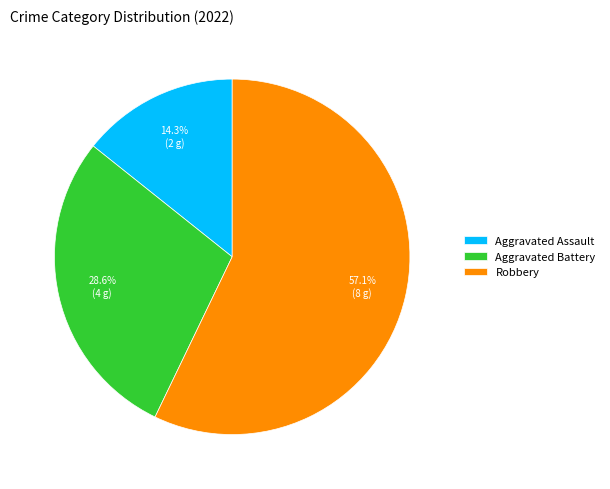

To the nearest percent, what is the difference between the largest and smallest slice percentages?

43%